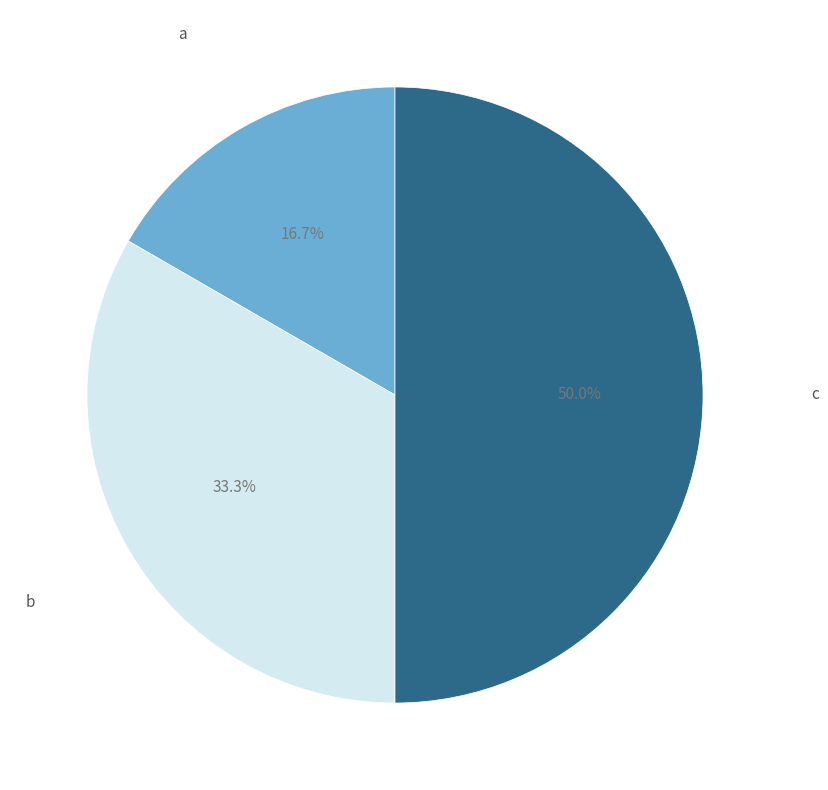

How many slices are in this pie chart?

3